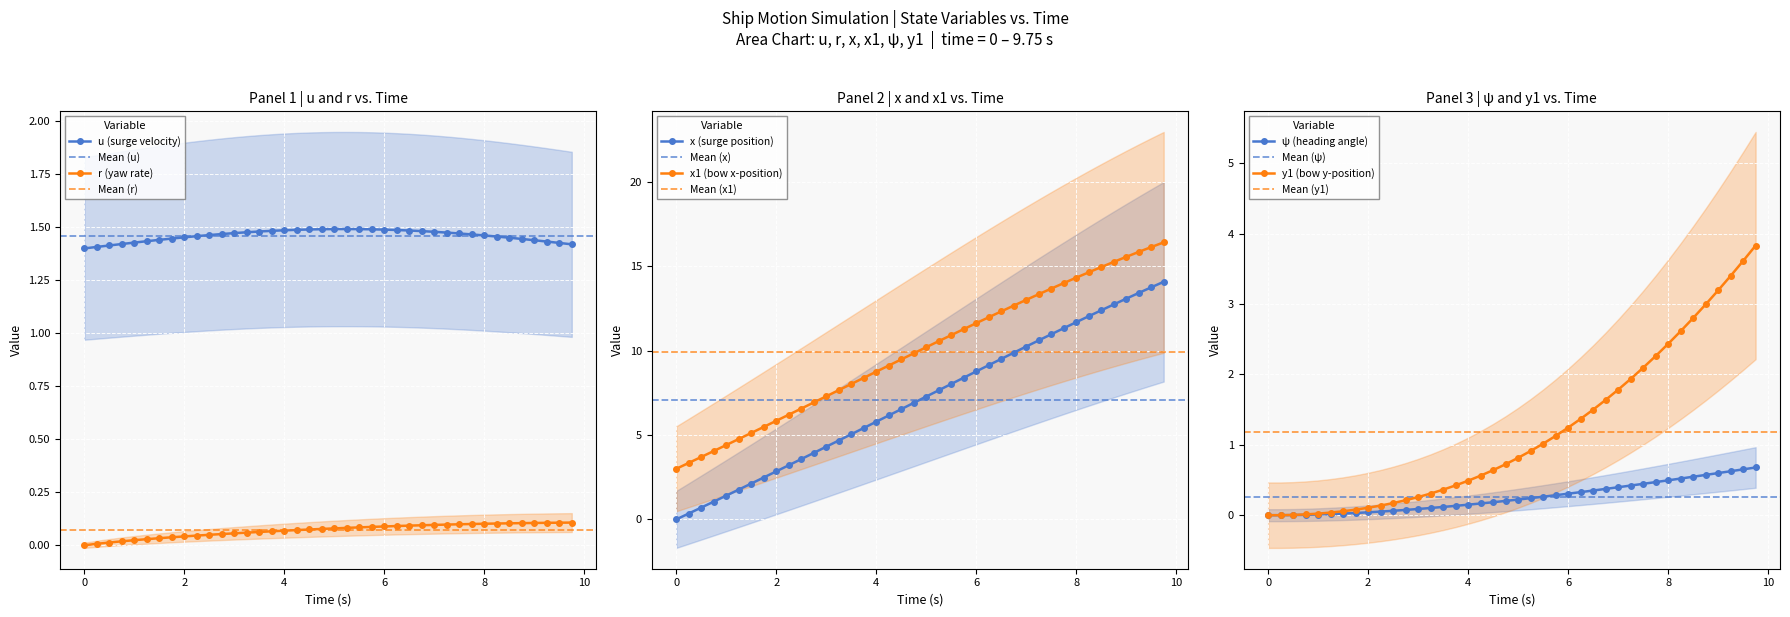

How many u values are between 1 and 2?

40